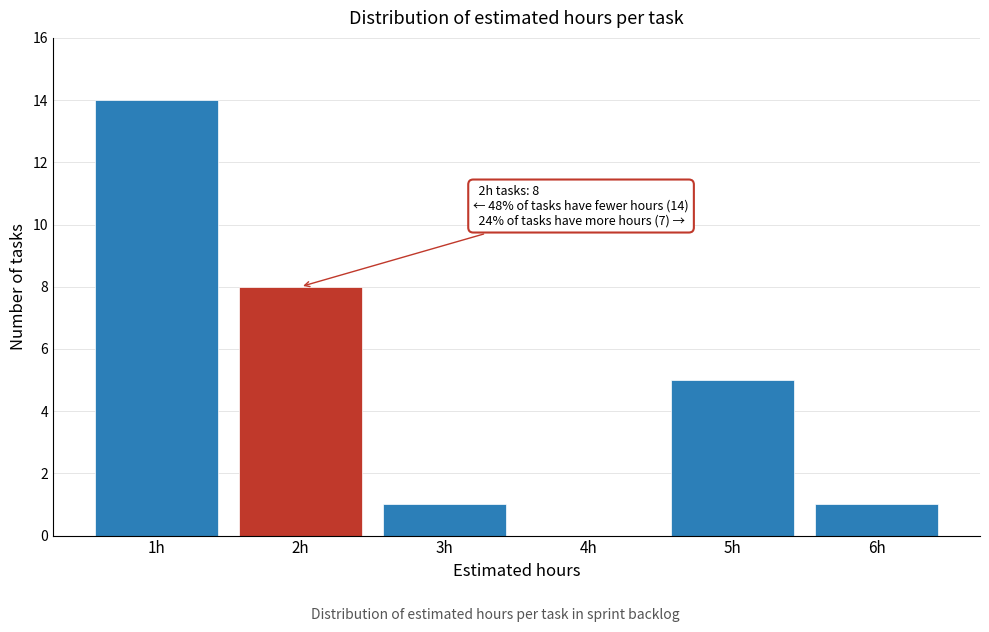

Reading right to left, what are all the values shown in this chart?

6h=1	5h=5	4h=0	3h=1	2h=8	1h=14